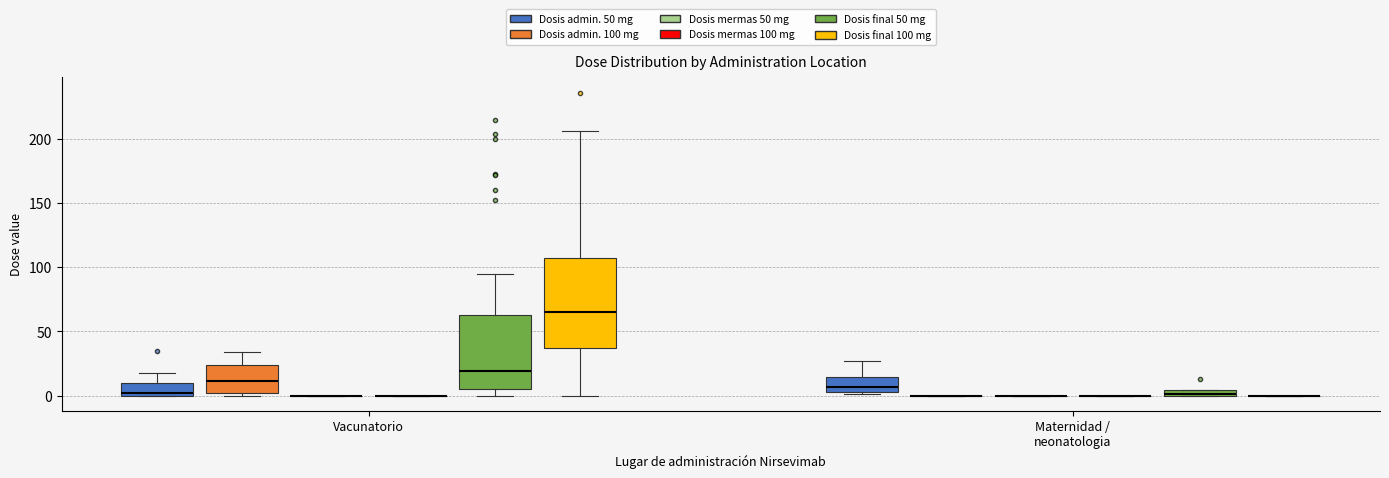

Which box is the tallest, from its lower edge to its upper edge?

Vacunatorio (Dosis final 100 mg)